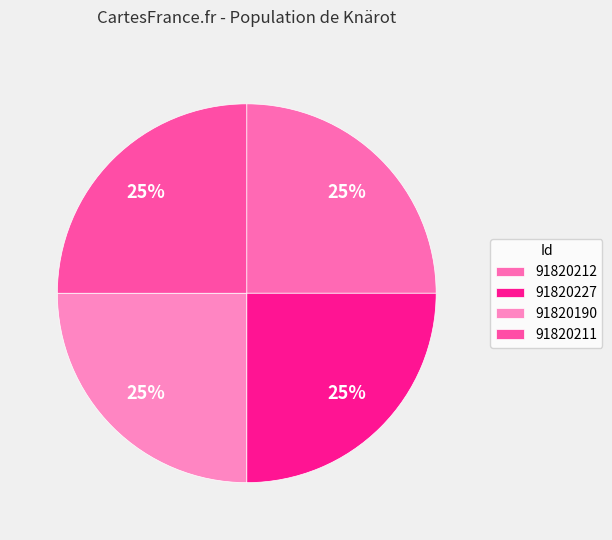

To the nearest percent, what is the combined percentage of 91820227 and 91820212?

50%